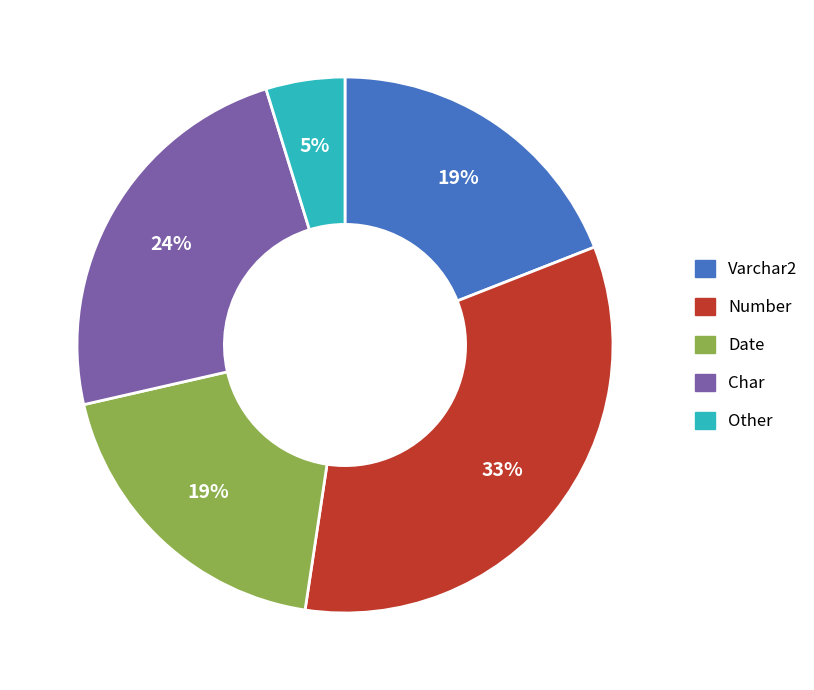

To the nearest percent, what is the combined percentage of Number and Date?

52%